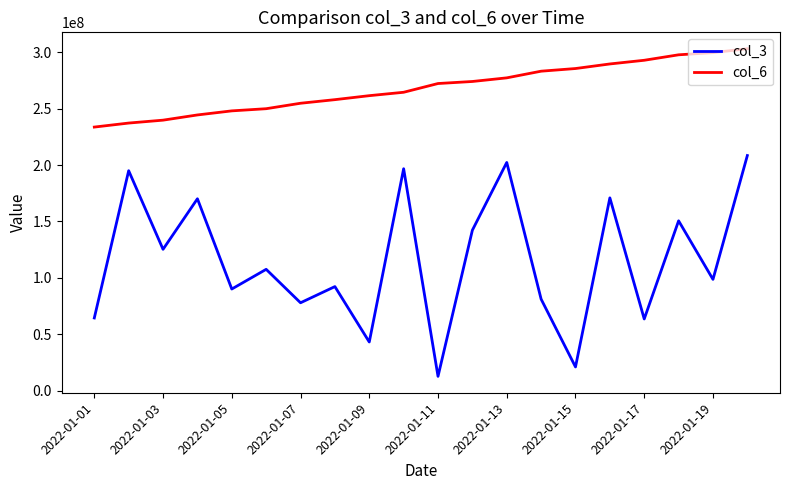

True or false: col_3 and col_6 cross at least once.

False